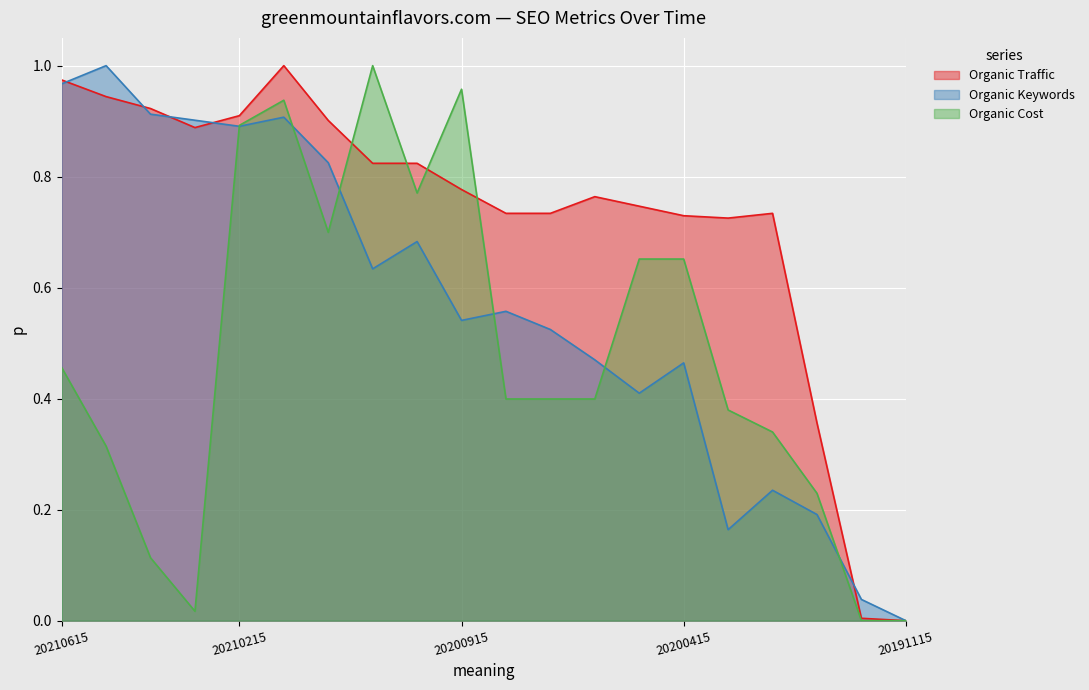

Reading left to right, extract all data points from this chart.

Organic Traffic: 1.0	0.9	0.9	0.9	0.9	1.0	0.9	0.8	0.8	0.8	0.7	0.7	0.8	0.7	0.7	0.7	0.7	0.4	0.0	0.0
Organic Keywords: 1.0	1.0	0.9	0.9	0.9	0.9	0.8	0.6	0.7	0.5	0.6	0.5	0.5	0.4	0.5	0.2	0.2	0.2	0.0	0.0
Organic Cost: 0.5	0.3	0.1	0.0	0.9	0.9	0.7	1.0	0.8	1.0	0.4	0.4	0.4	0.7	0.7	0.4	0.3	0.2	0.0	0.0